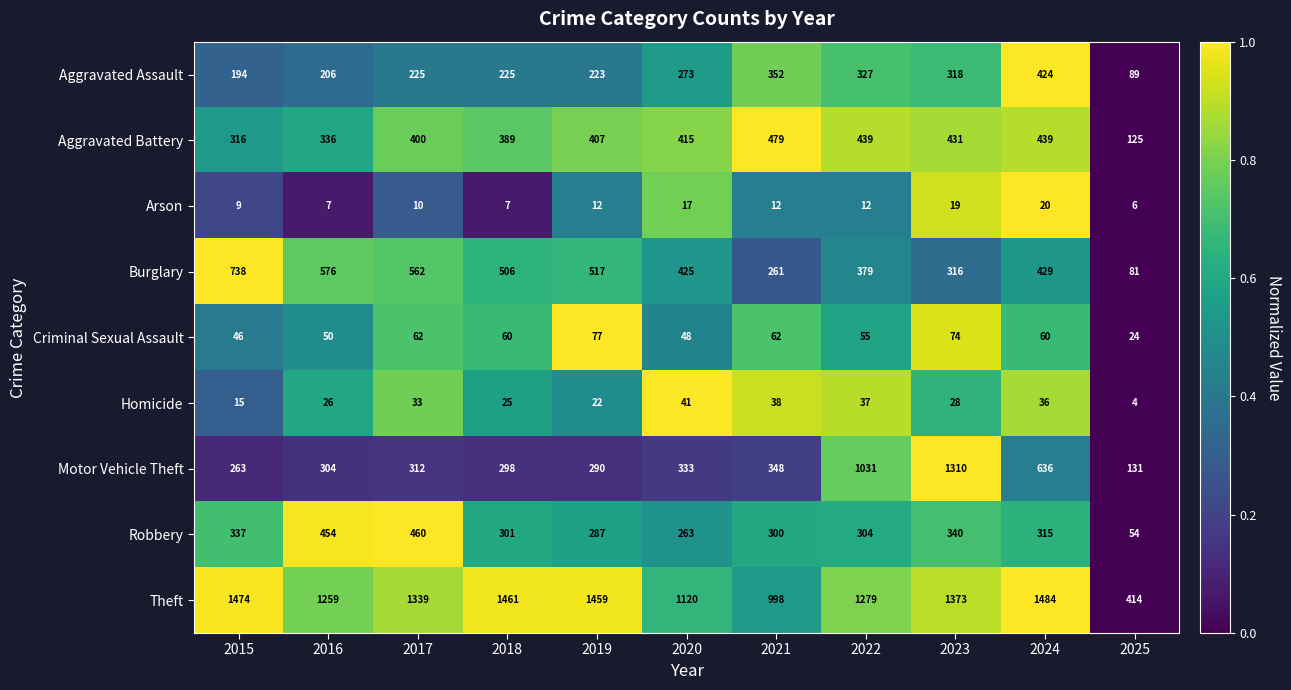

At which label does Robbery first exceed 304?

2015